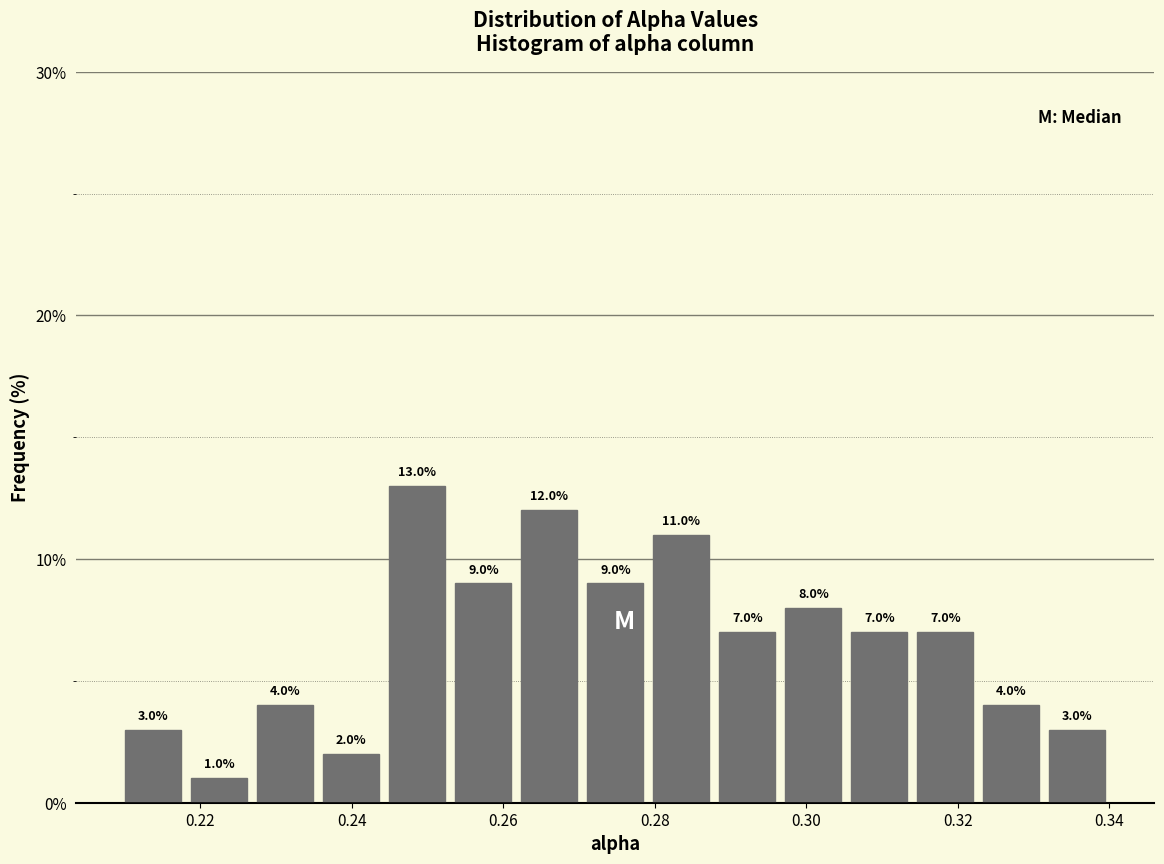

Over which range of the x-axis is the bar tallest?

0.244 to 0.254